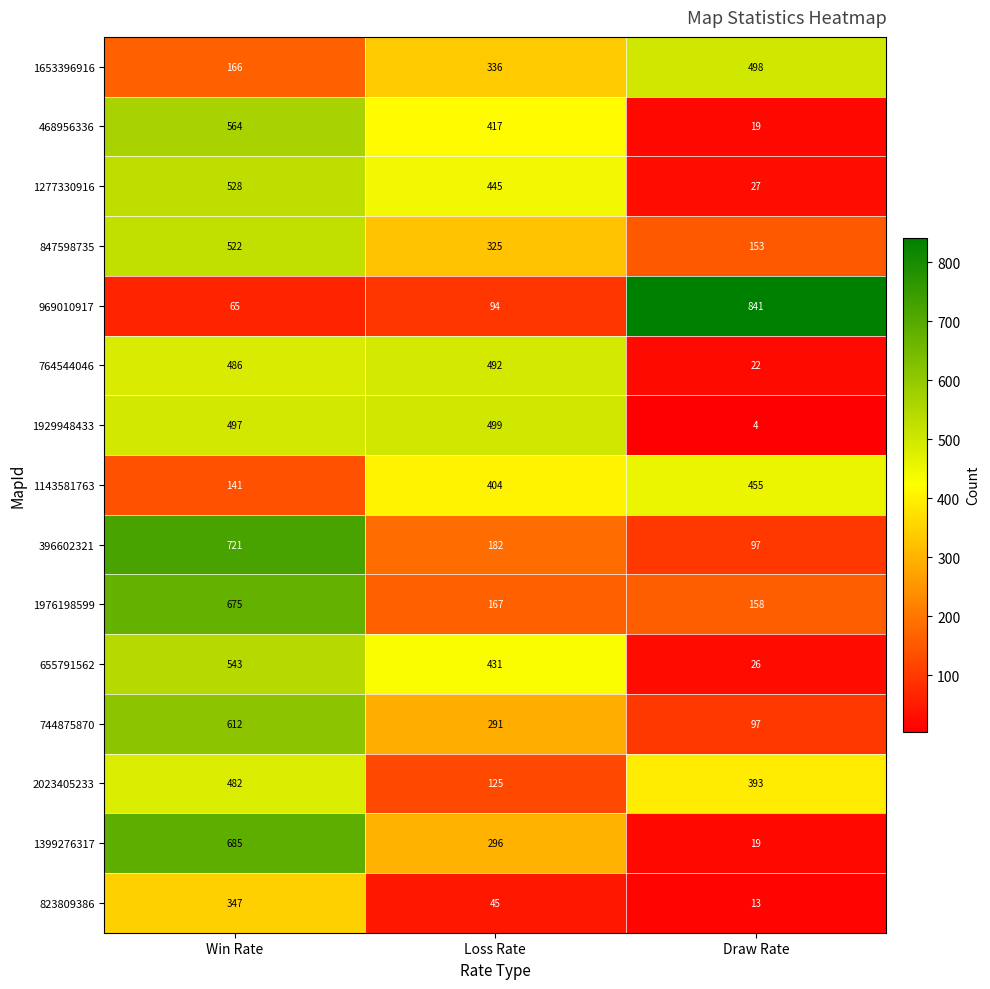

What is the sum of the 655791562 values at Win Rate and Draw Rate?

569